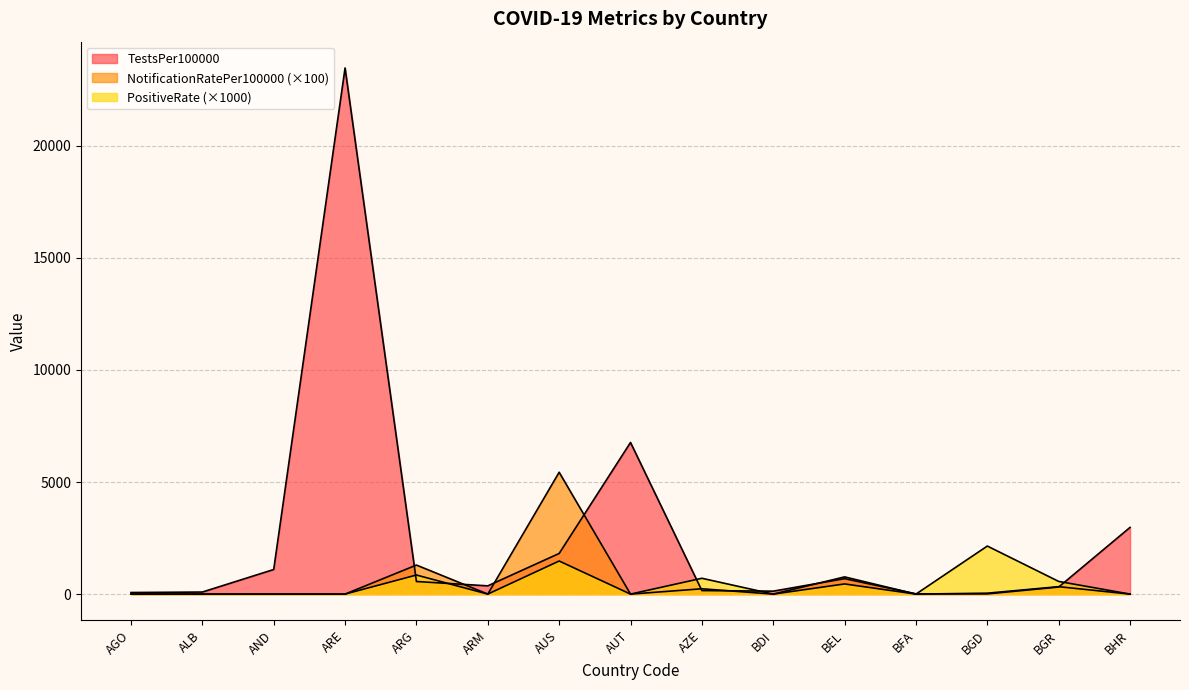

In NotificationRatePer100000, how many points are higher than both neighbors (excluding endpoints)?

5